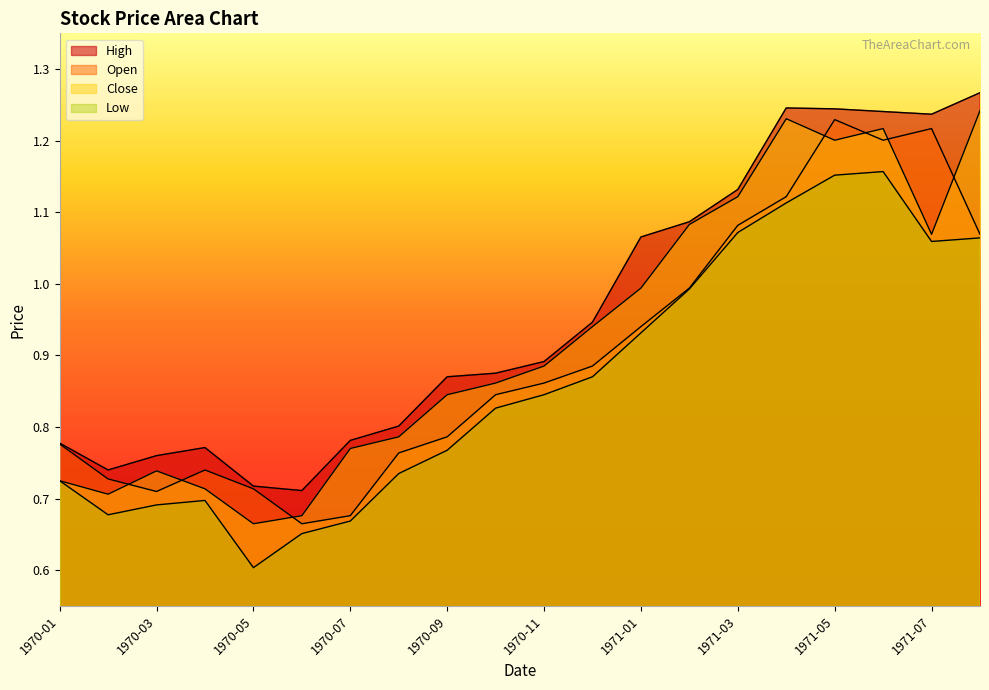

The value of Open at 1970-06 is 0.7. True or false?

True